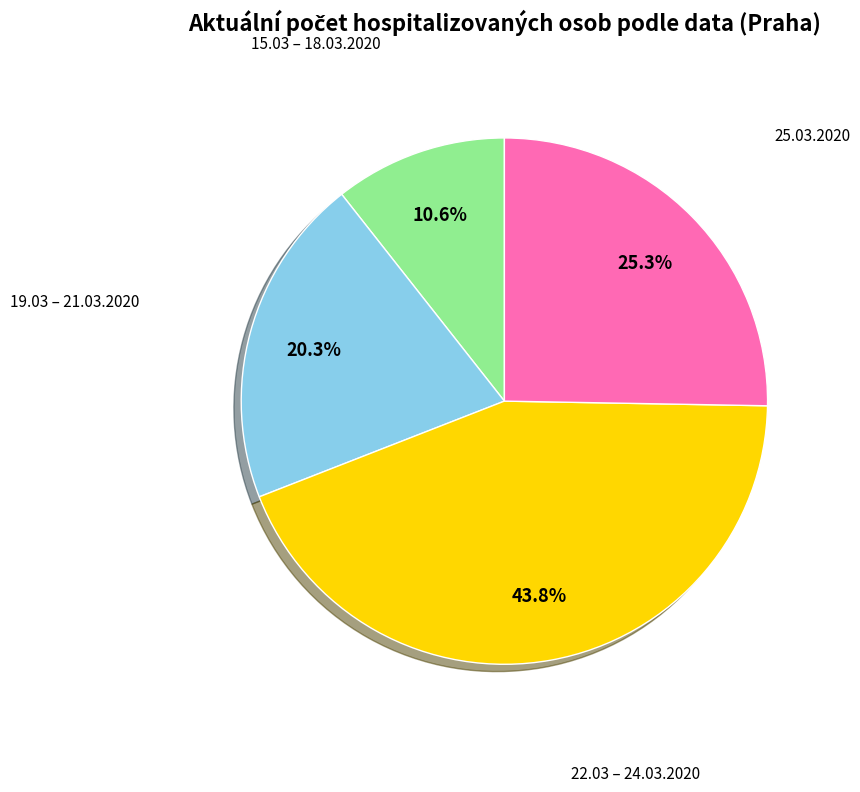

How many segments does this pie chart have?

4